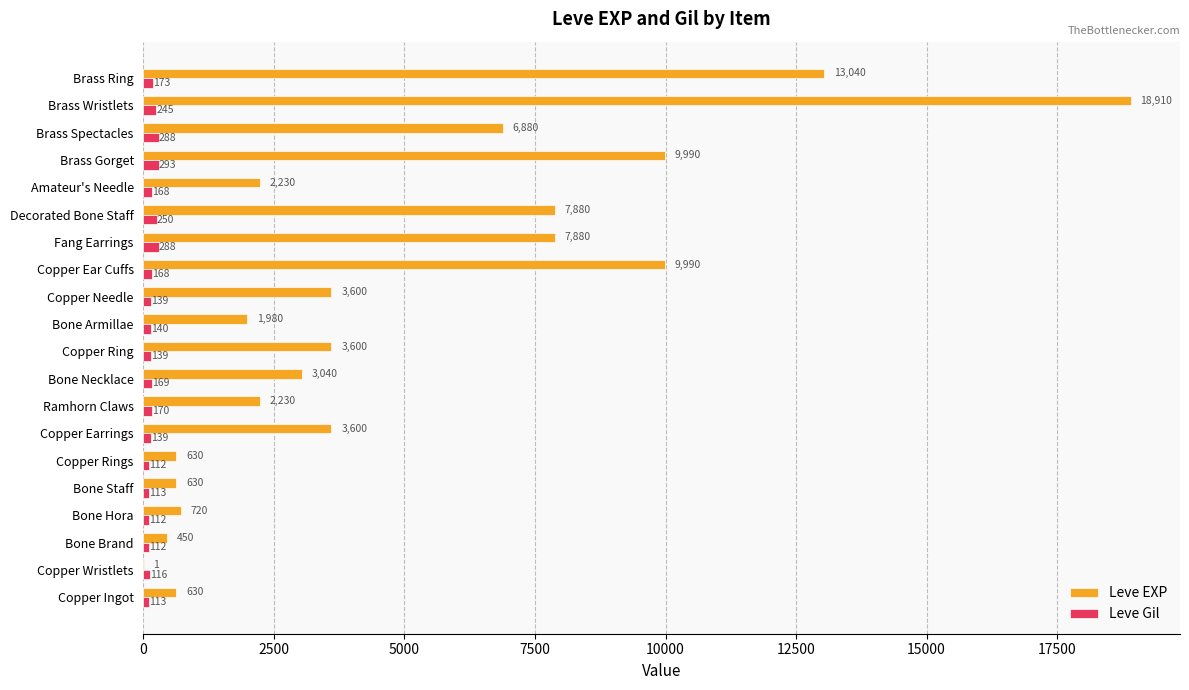

At which label does Leve Gil reach its peak?

Brass Gorget